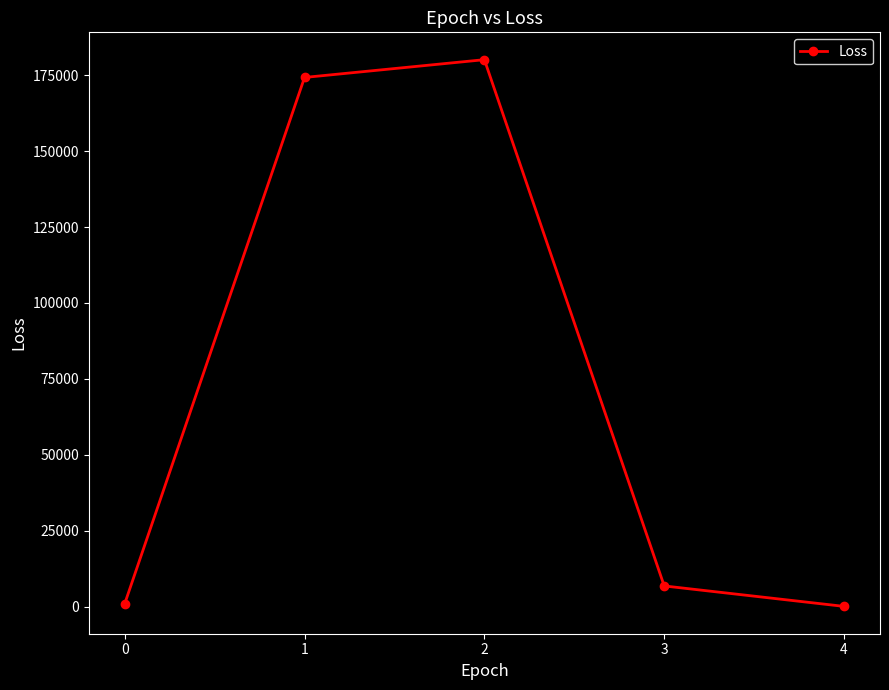

What is the greatest value displayed?

180131.5